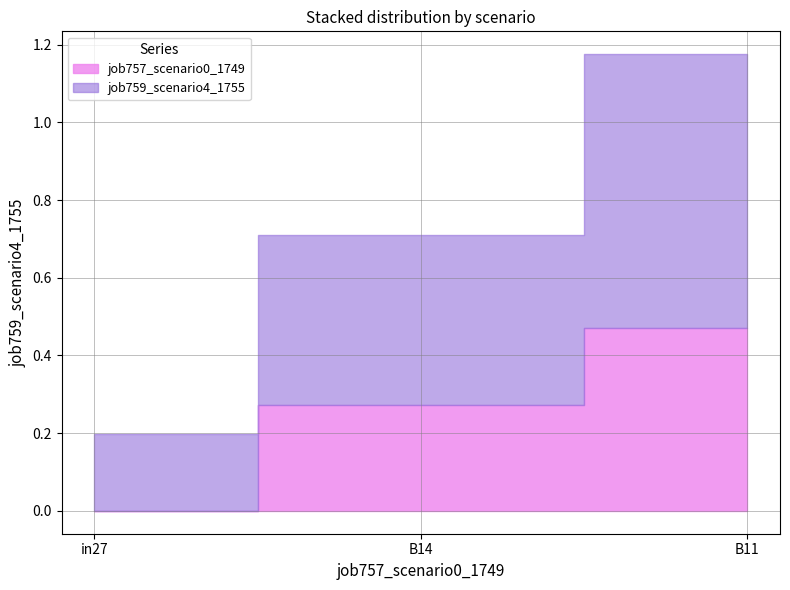

What is the highest value of the job757_scenario0_1749 series?

0.5